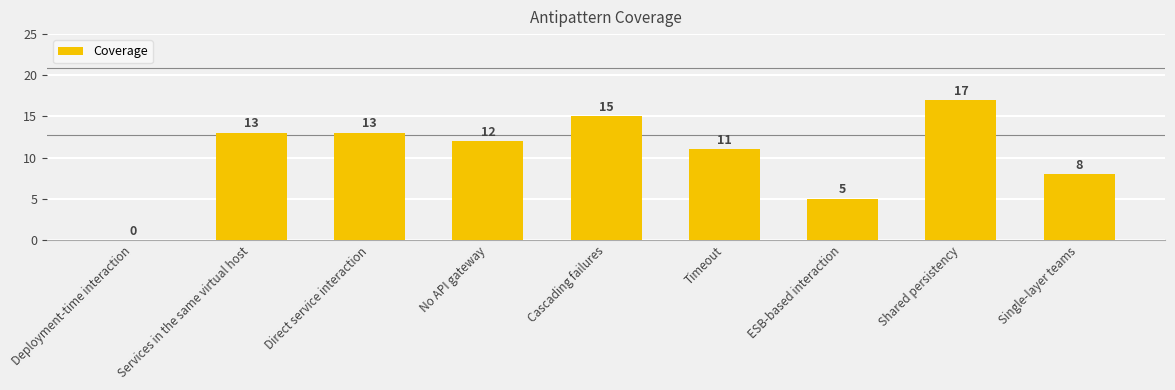

Between Single-layer teams and No API gateway, which is larger?

No API gateway